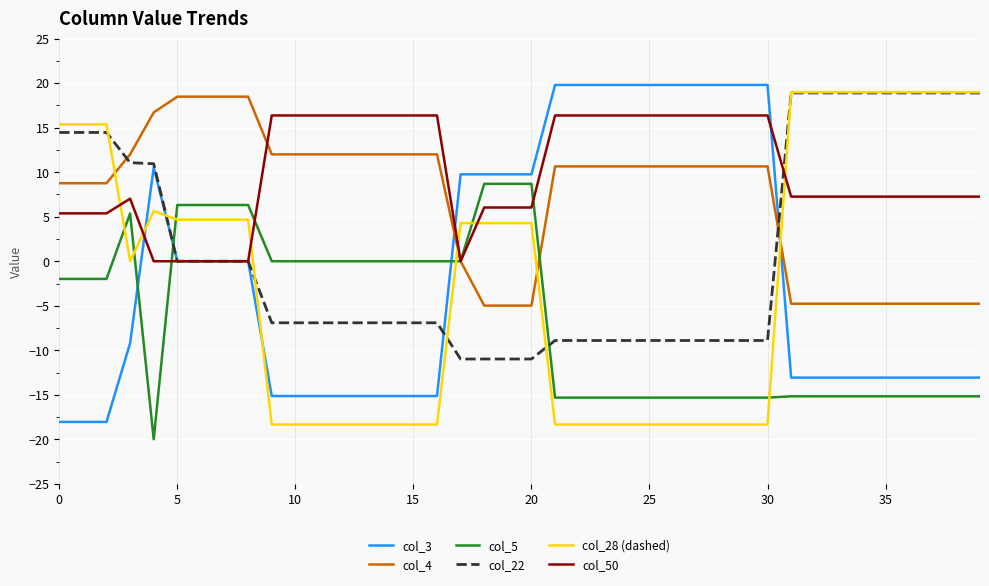

Which series has the largest total across all categories?

col_50